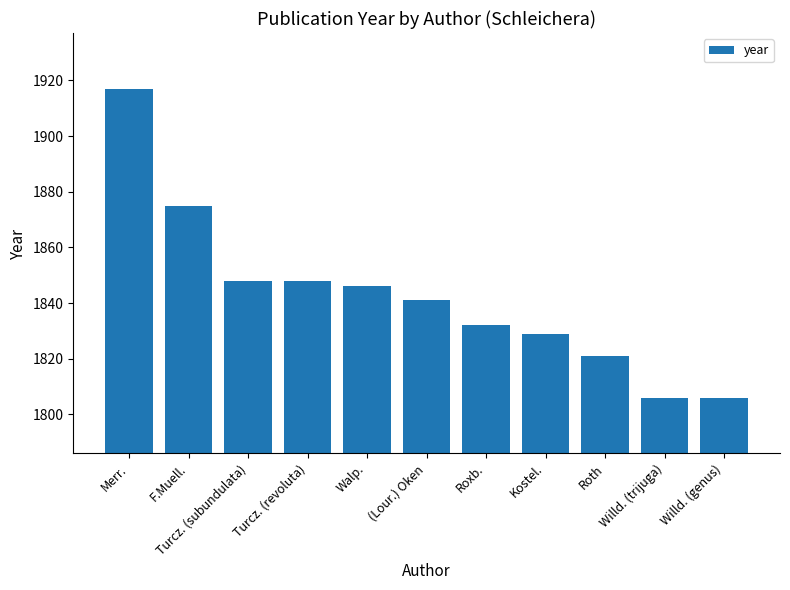

Approximately how many times larger is the value at Roxb. compared to Kostel.?

1.0